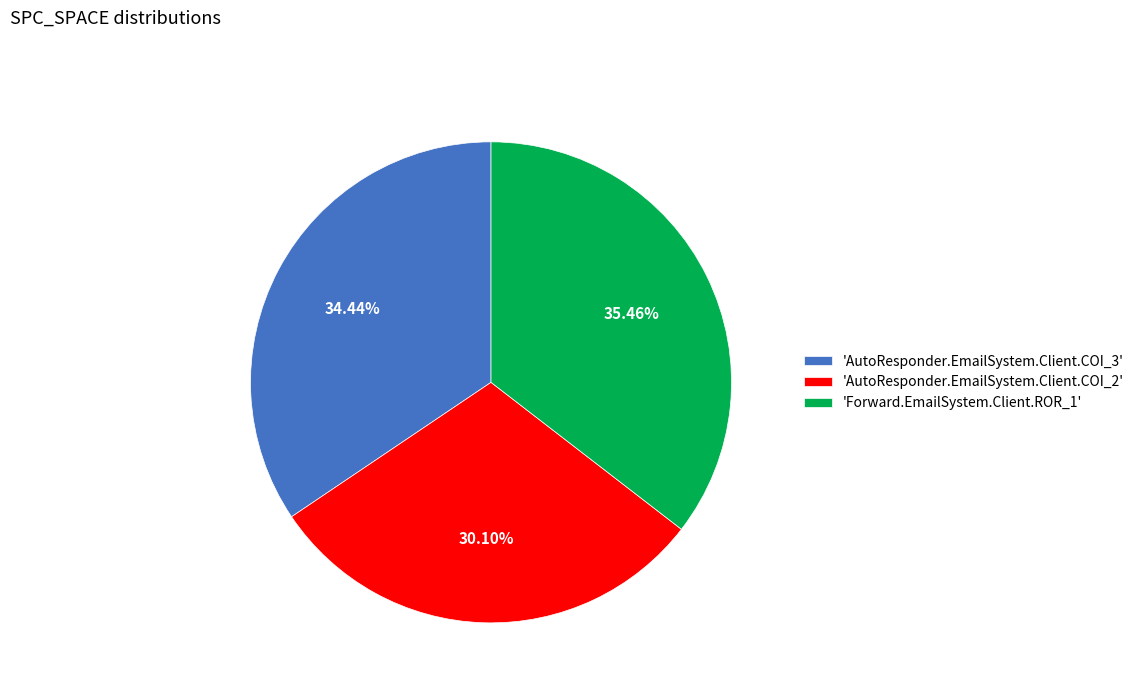

Do 'AutoResponder.EmailSystem.Client.COI_2' and 'Forward.EmailSystem.Client.ROR_1' together represent more than half of the pie?

Yes